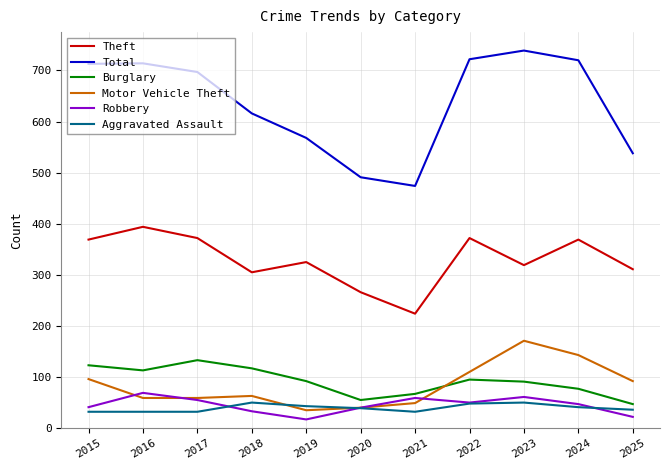

What is the difference between the second highest and second lowest values in the Total series?

231